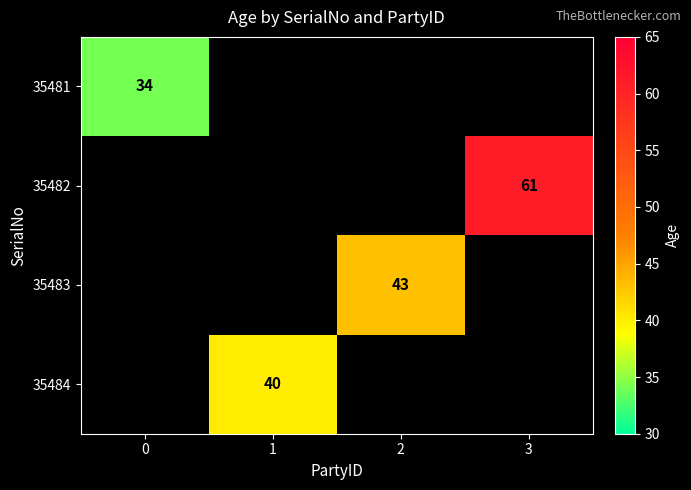

Which has a higher value, 0 or 3?

3